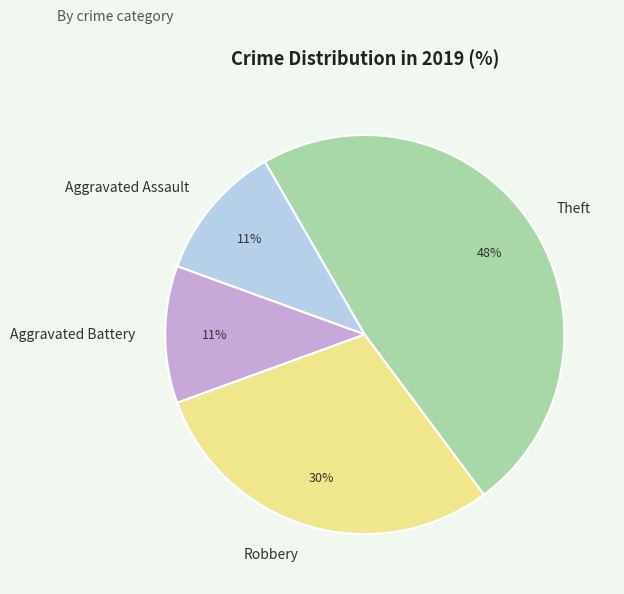

Approximately how many times larger is the value at Aggravated Battery compared to Theft?

0.2